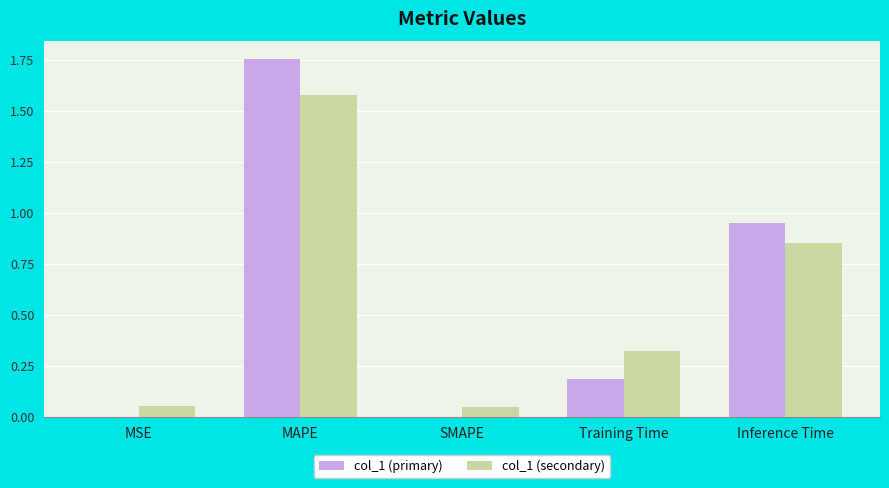

Is the value of col_1 (secondary) at MAPE greater than the value of col_1 (primary) at MSE?

Yes